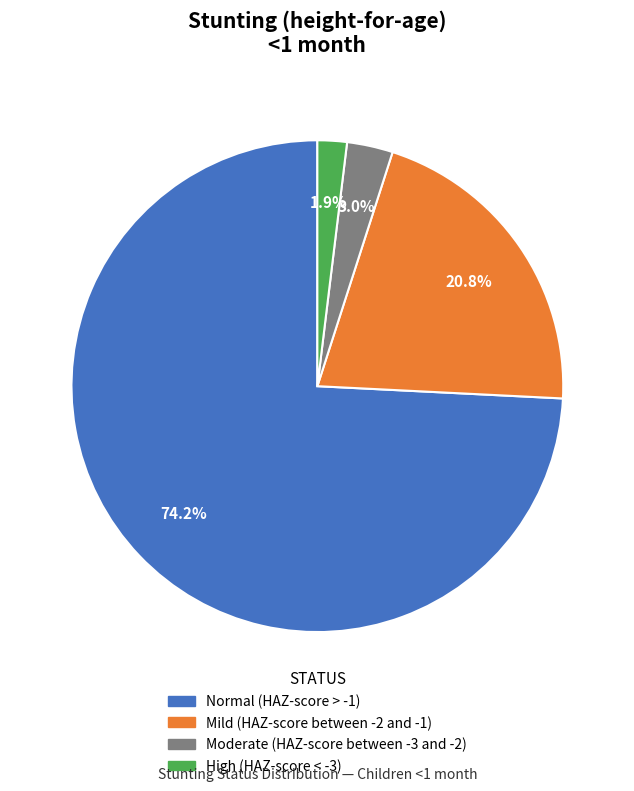

To the nearest percent, what is the difference between the largest and smallest slice percentages?

72%